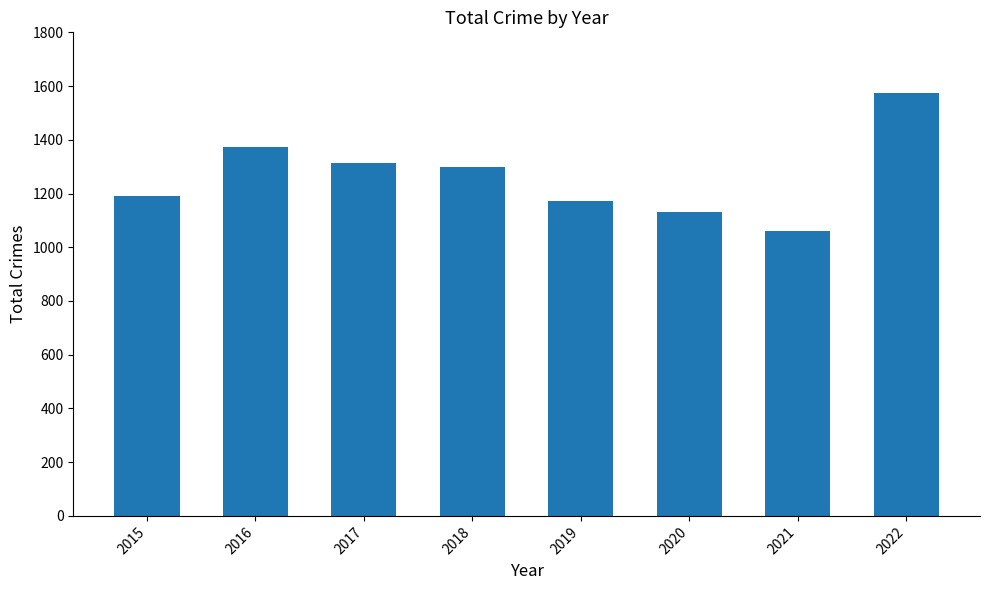

Which label corresponds to the largest value in the chart?

2022